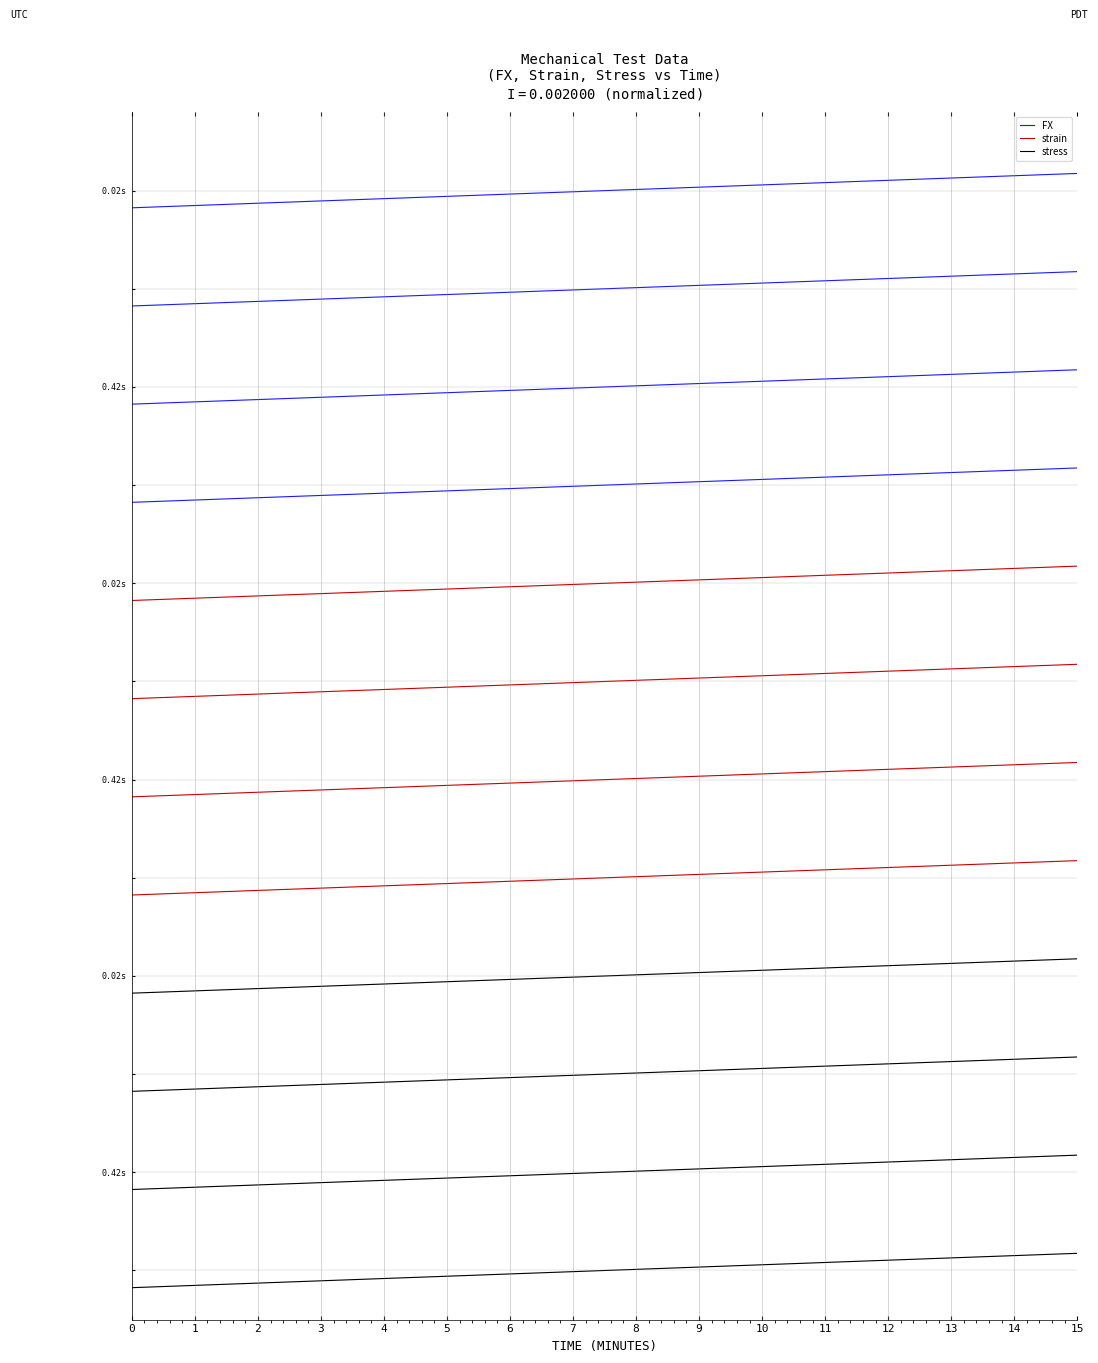

Which series has the largest total across all categories?

FX